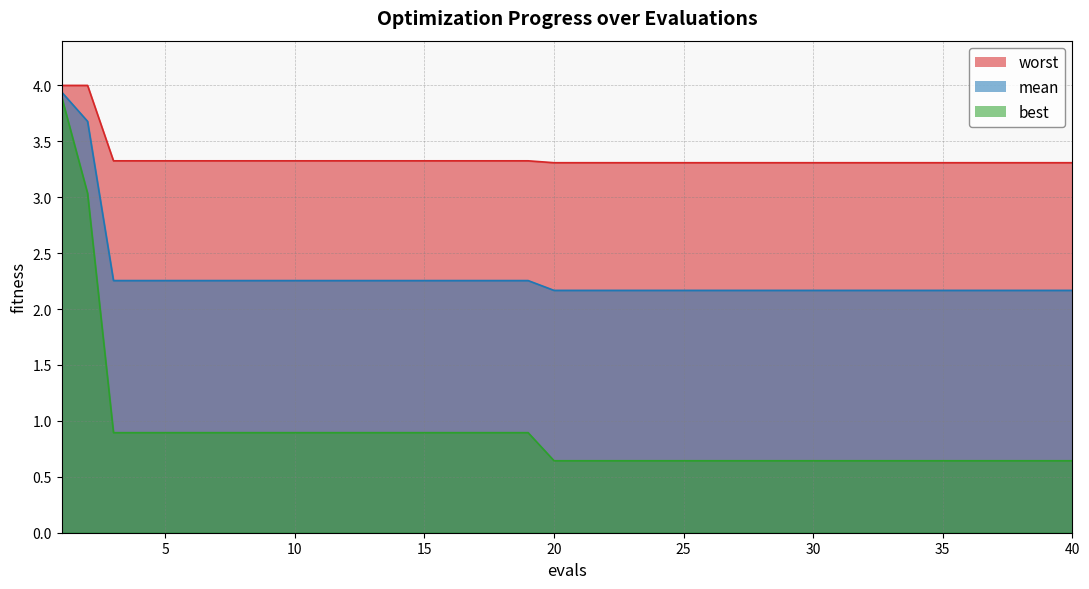

At 34, list the series in order from smallest to largest.

best, mean, worst